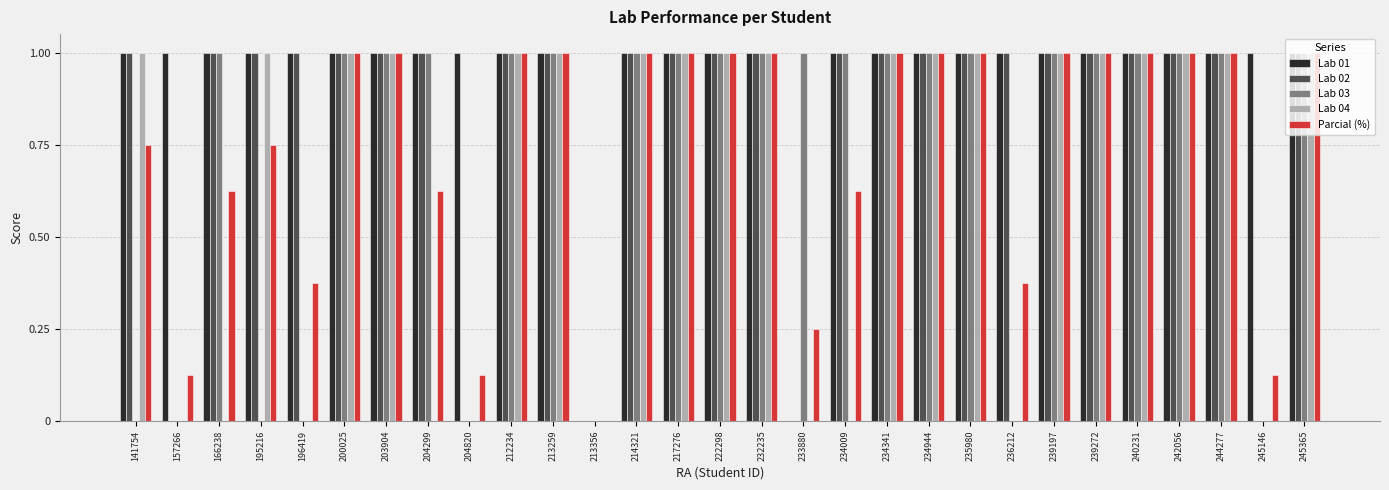

What is the highest value of the Lab 02 series?

1.0